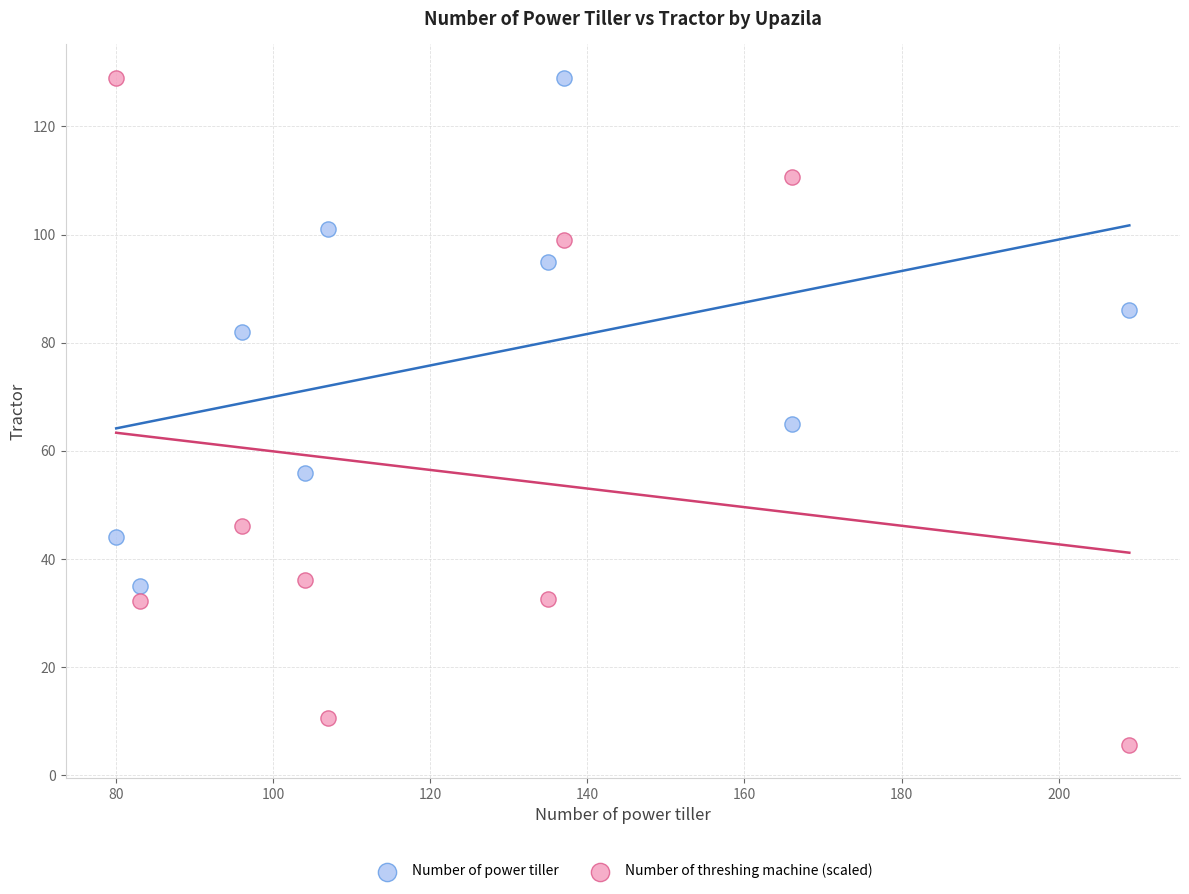

Which series reaches the minimum Y coordinate?

Number of threshing machine (scaled)